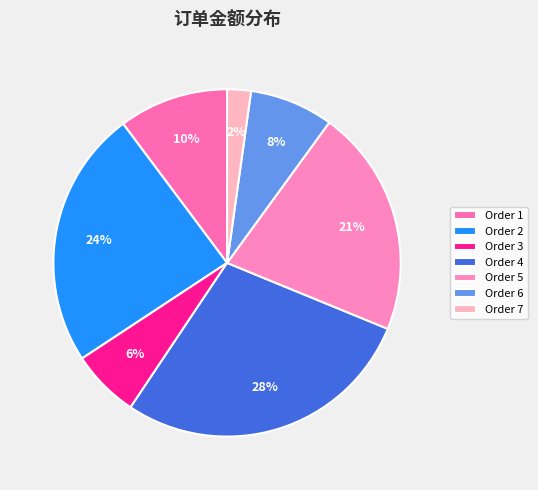

To the nearest percent, what is the average slice percentage?

14%